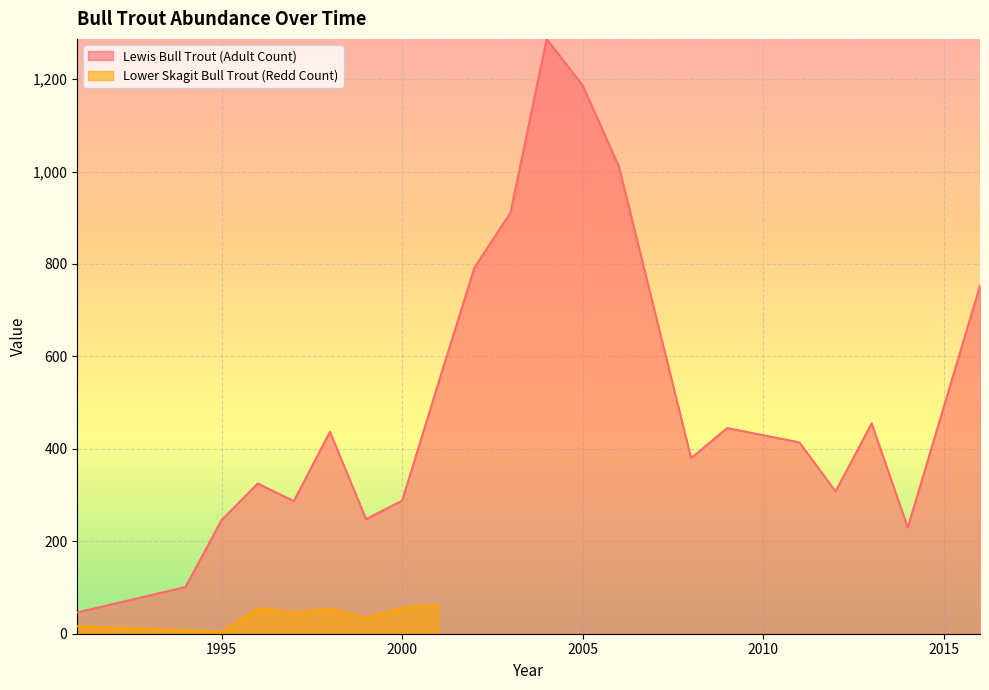

The value at 1996 is 141. True or false?

False